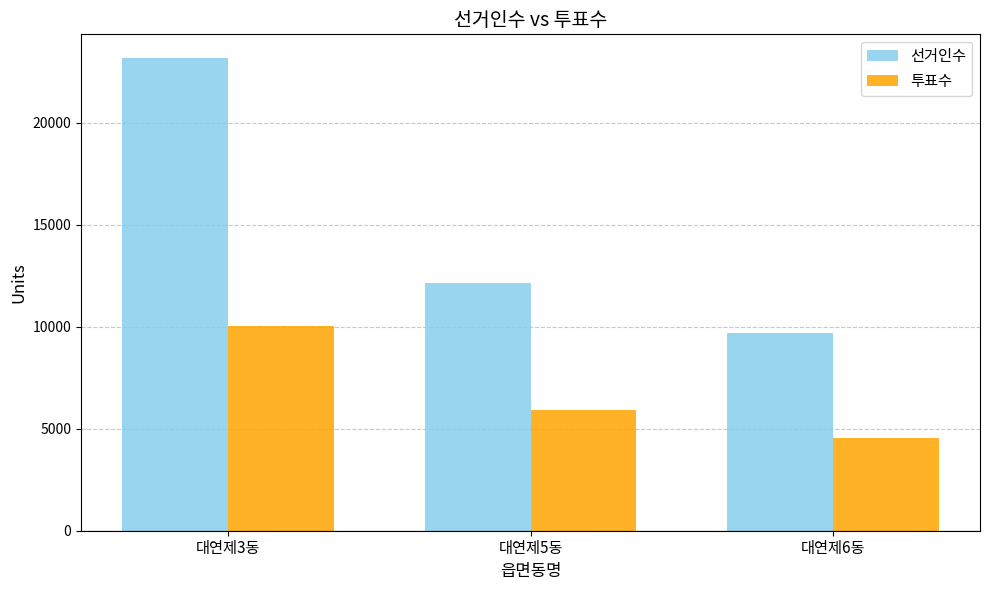

Count the number of categories in the chart.

3